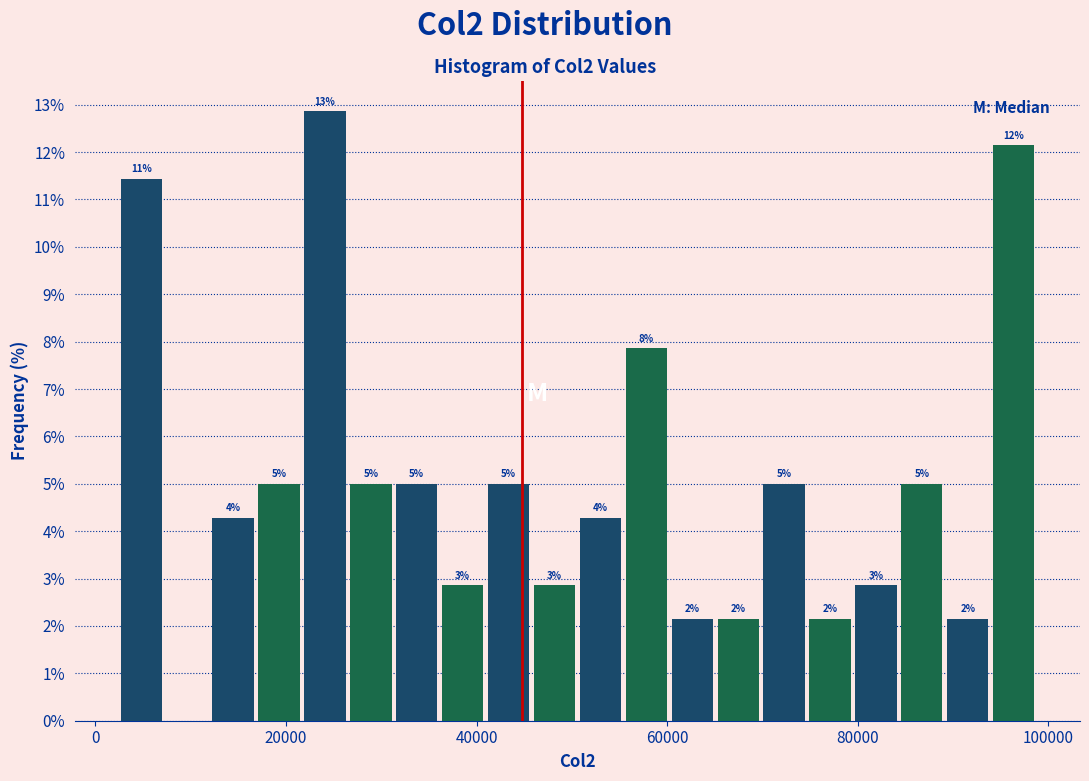

Around what value on the x-axis is the tallest bar? Give the approximate position of its centre, as read against the axis.

24000